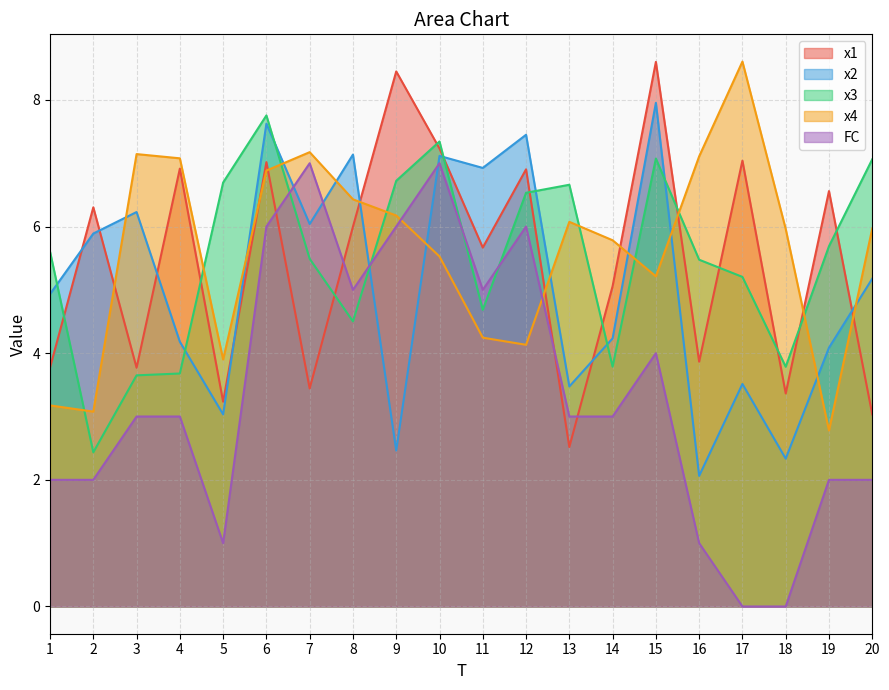

True or false: x3 and FC intersect in this chart.

True